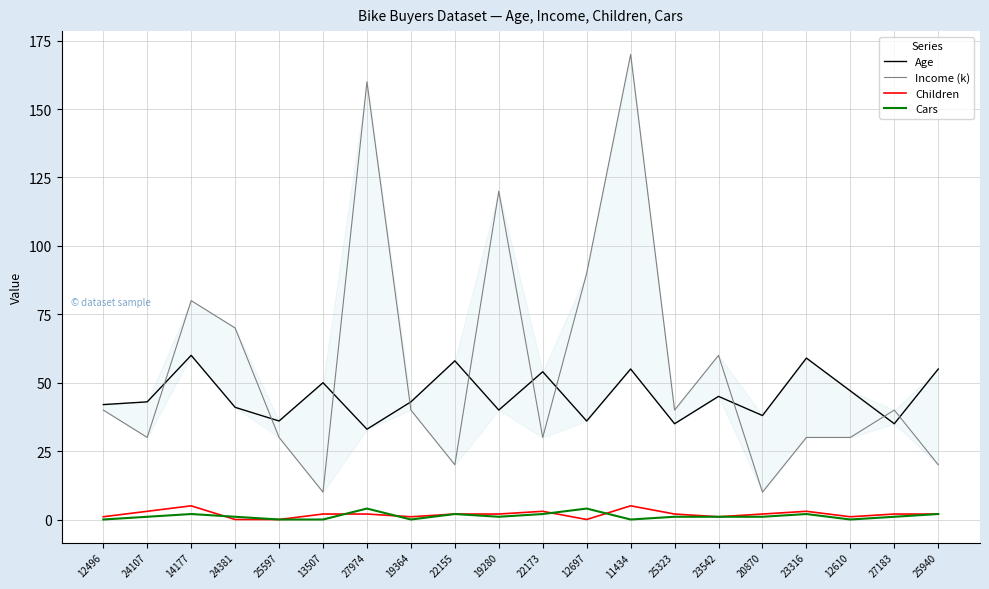

Is this an area chart (filled region under the line)?

No